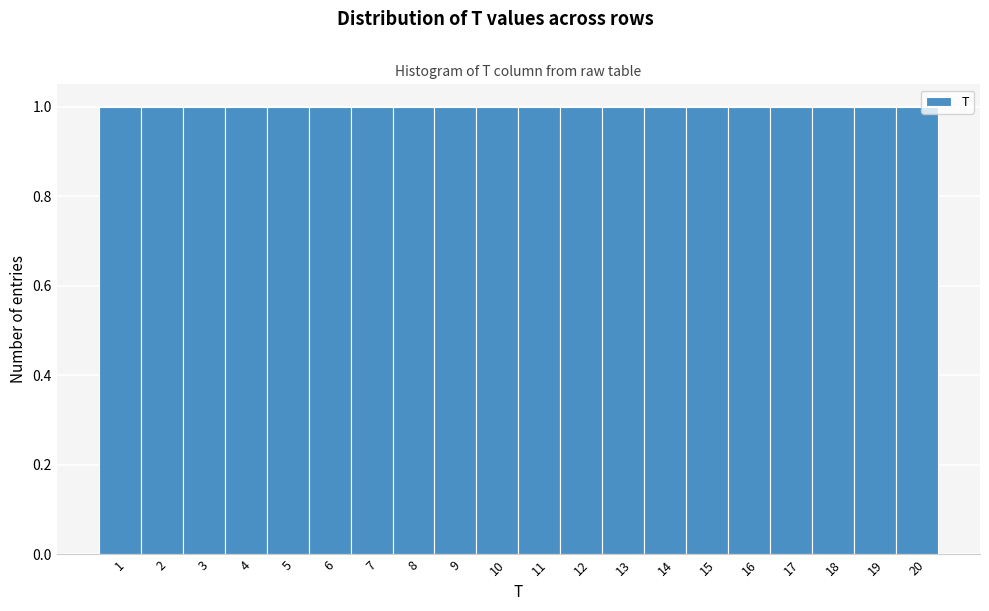

Reading left to right, list every bar in this chart as the range it spans on the x-axis followed by its height. The values are not printed on the chart, so give them approximately, as read against the axis.

0.5 to 1.5: 1
1.5 to 2.5: 1
2.5 to 3.5: 1
3.5 to 4.5: 1
4.5 to 5.5: 1
5.5 to 6.5: 1
6.5 to 7.5: 1
7.5 to 8.5: 1
8.5 to 9.5: 1
9.5 to 10.5: 1
10.5 to 11.5: 1
11.5 to 12.5: 1
12.5 to 13.5: 1
13.5 to 14.5: 1
14.5 to 15.5: 1
15.5 to 16.5: 1
16.5 to 17.5: 1
17.5 to 18.5: 1
18.5 to 19.5: 1
19.5 to 20.5: 1